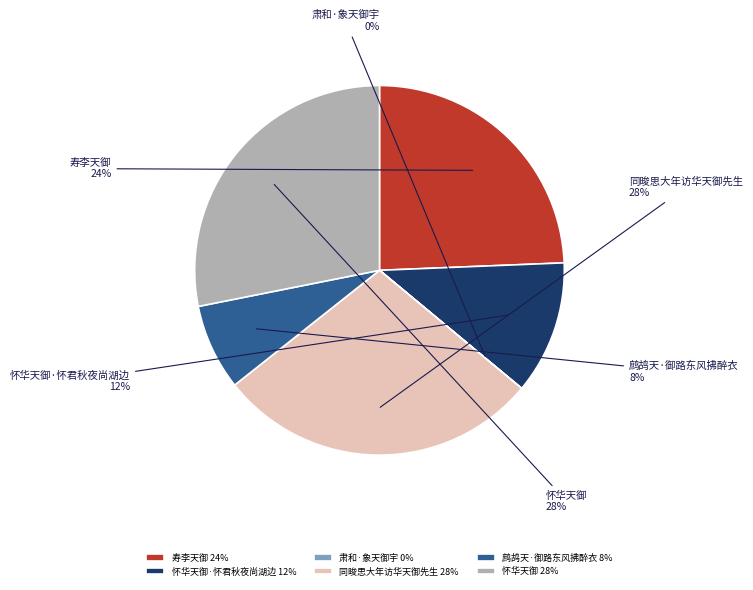

What percentage is the 寿李天御 slice, to the nearest percent?

24%